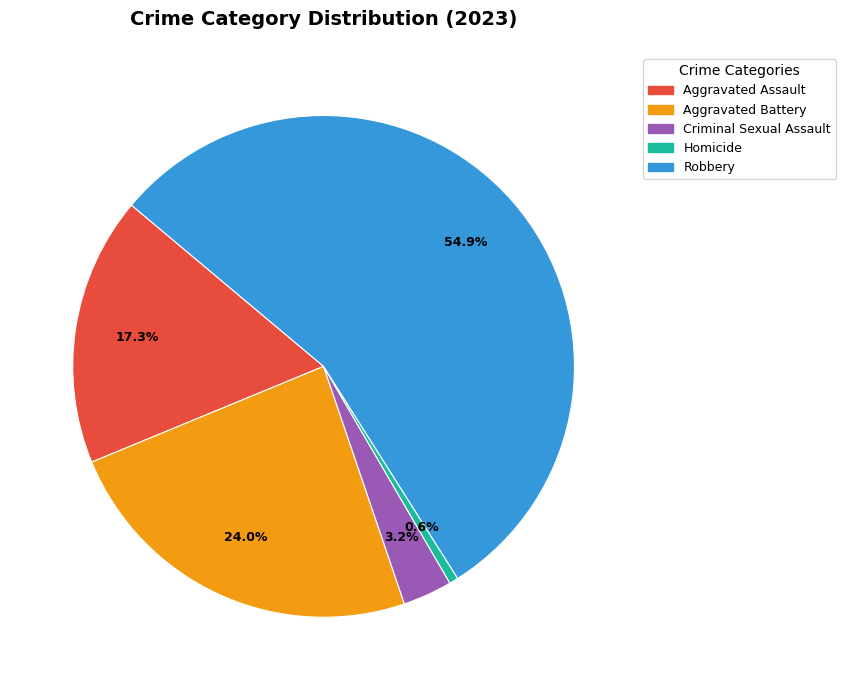

What is the smallest slice in the pie chart?

Homicide